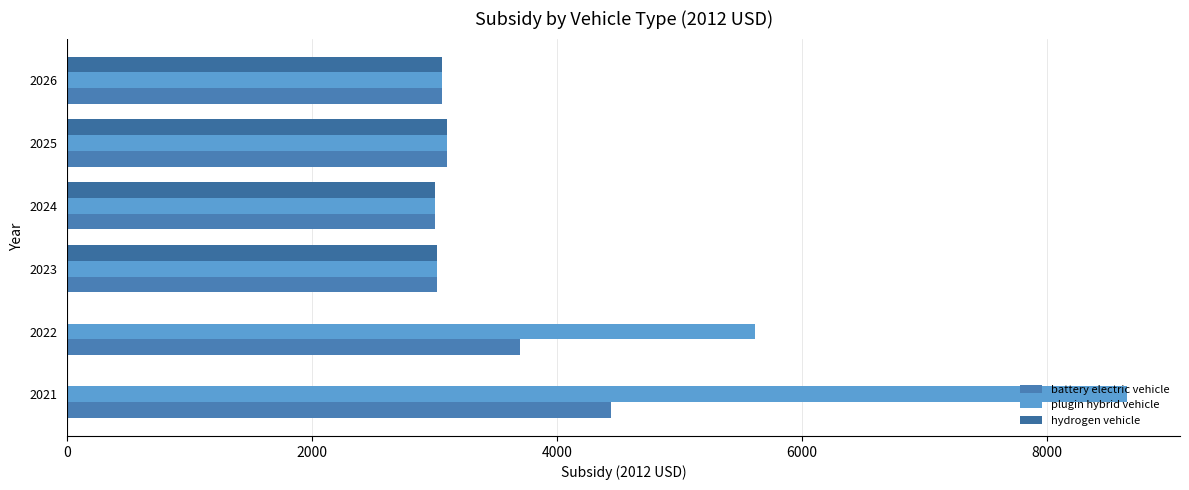

List the series in order of their peak value, lowest first.

hydrogen vehicle, battery electric vehicle, plugin hybrid vehicle